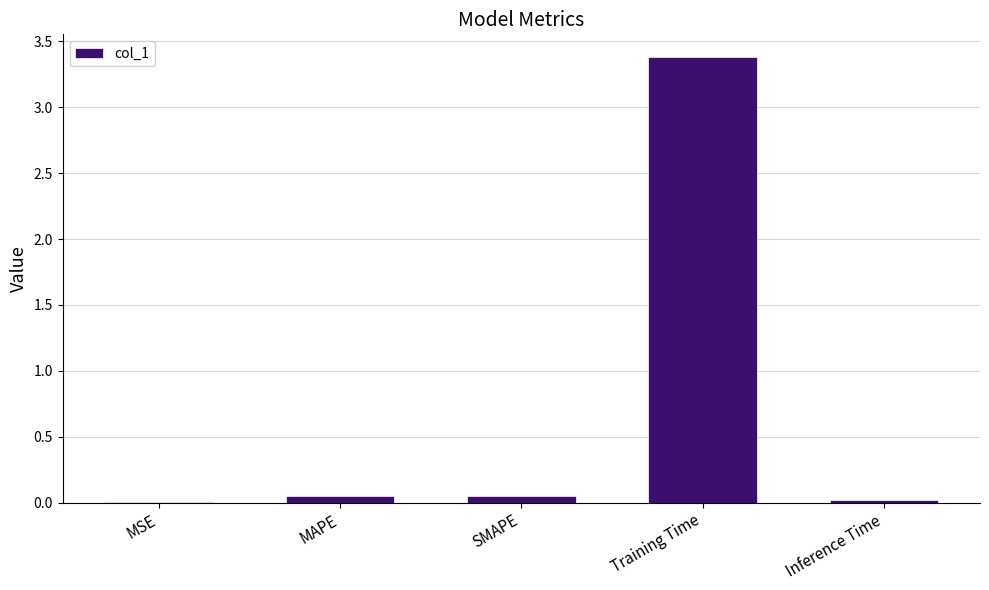

The chart shows a value of 1.3 at Training Time. True or false?

False